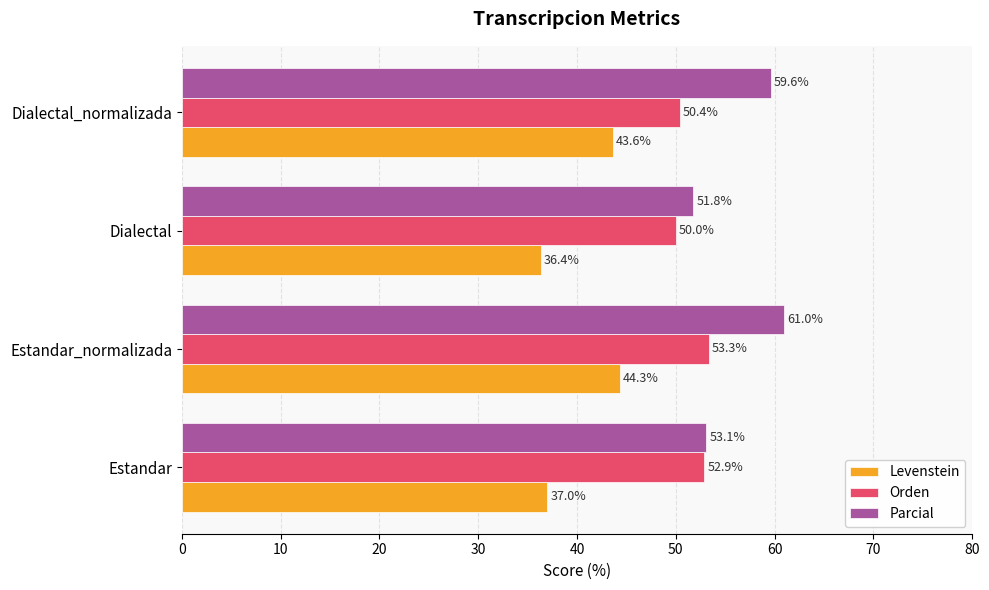

At how many categories does at least one series exceed 44?

4